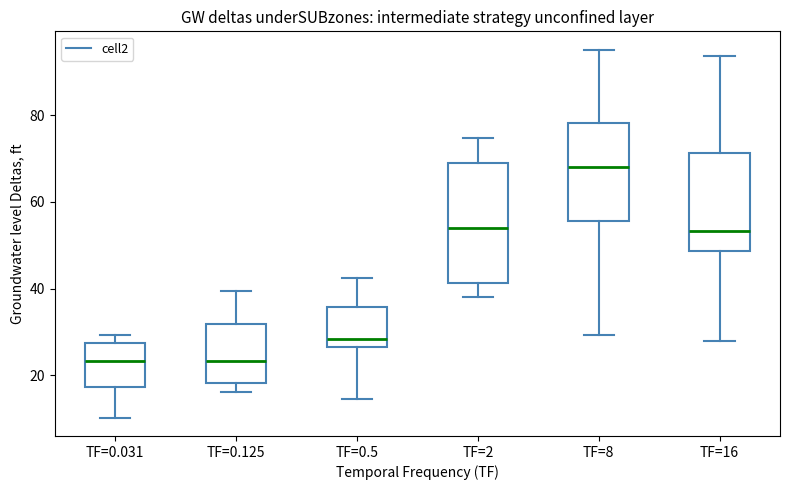

Reading left to right, transcribe this box plot: for each box, give where its median line is, the range the box spans, and where its two whiskers end, as read against the y-axis. The values are not printed on the chart, so give them approximately, as read against the axis.

TF=0.031: median 24, box 18 to 28, whiskers 10 to 30
TF=0.125: median 24, box 18 to 32, whiskers 16 to 40
TF=0.5: median 28, box 26 to 36, whiskers 14 to 42
TF=2: median 54, box 42 to 70, whiskers 38 to 74
TF=8: median 68, box 56 to 78, whiskers 30 to 96
TF=16: median 54, box 48 to 72, whiskers 28 to 94